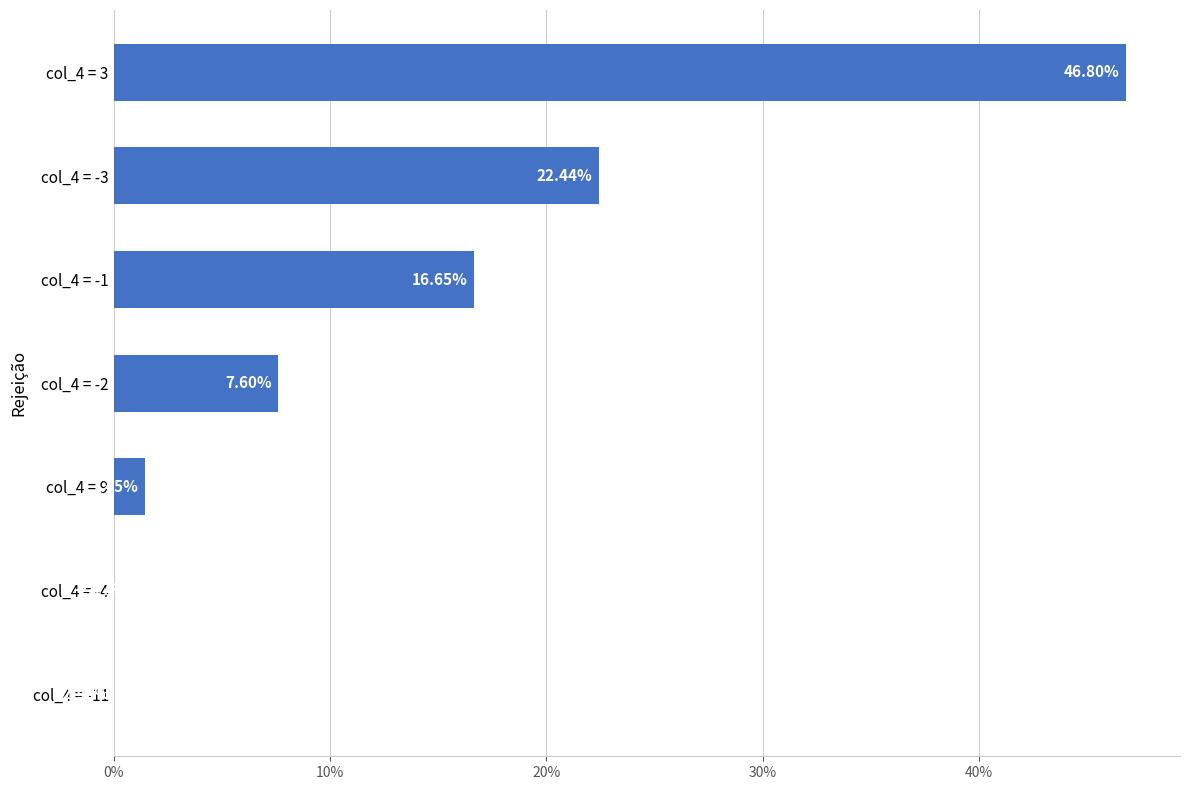

Reading left to right, extract all data points from this chart.

46.8	22.4	16.6	7.6	1.4	-2.2	-2.9